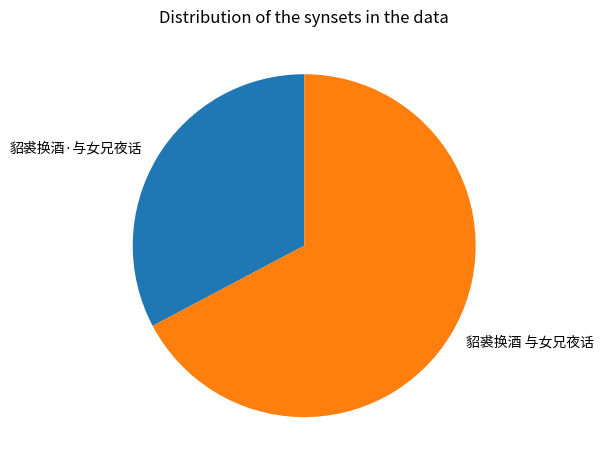

What is the largest slice in the pie chart?

貂裘换酒 与女兄夜话